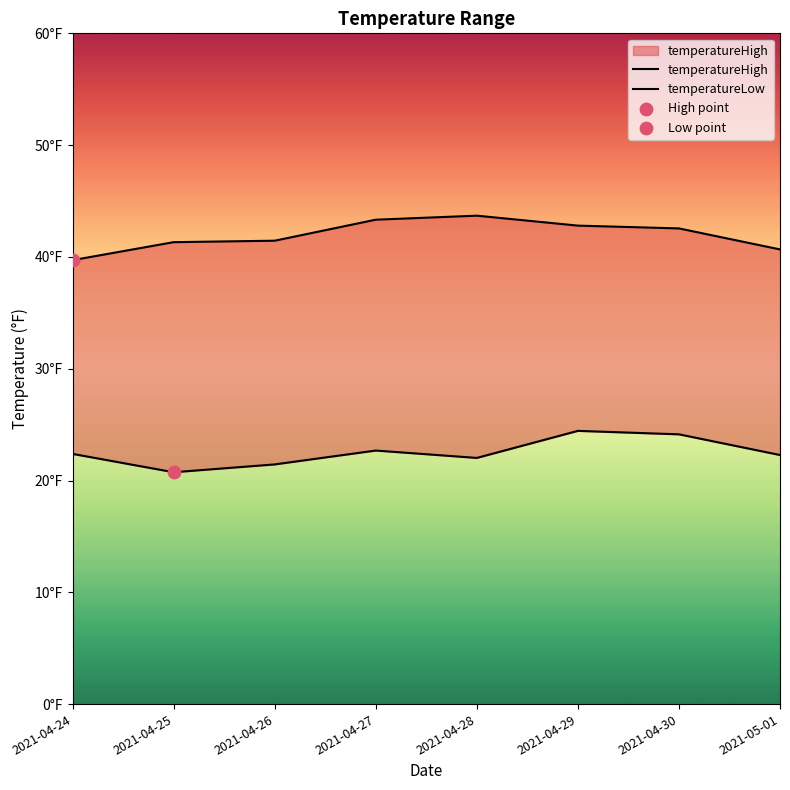

Which series contains the highest Y value?

temperatureHigh